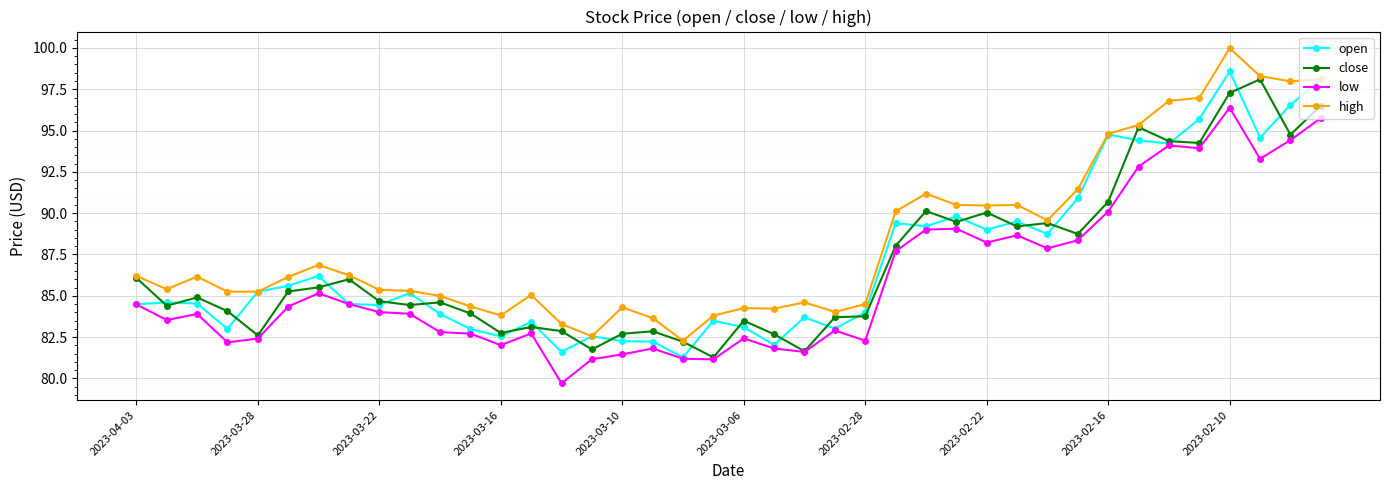

Which series has the largest total across all categories?

high